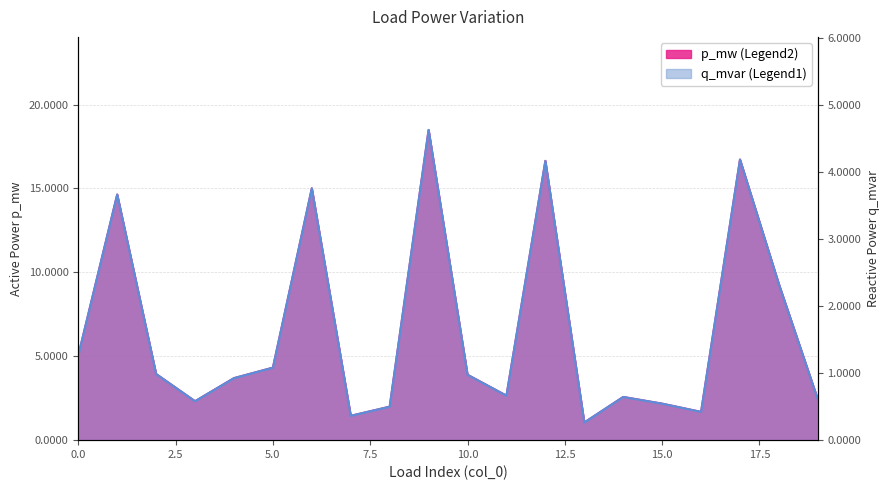

Rank the categories by q_mvar value from lowest to highest.

13, 7, 16, 8, 15, 3, 19, 14, 11, 4, 10, 2, 5, 0, 18, 1, 6, 12, 17, 9